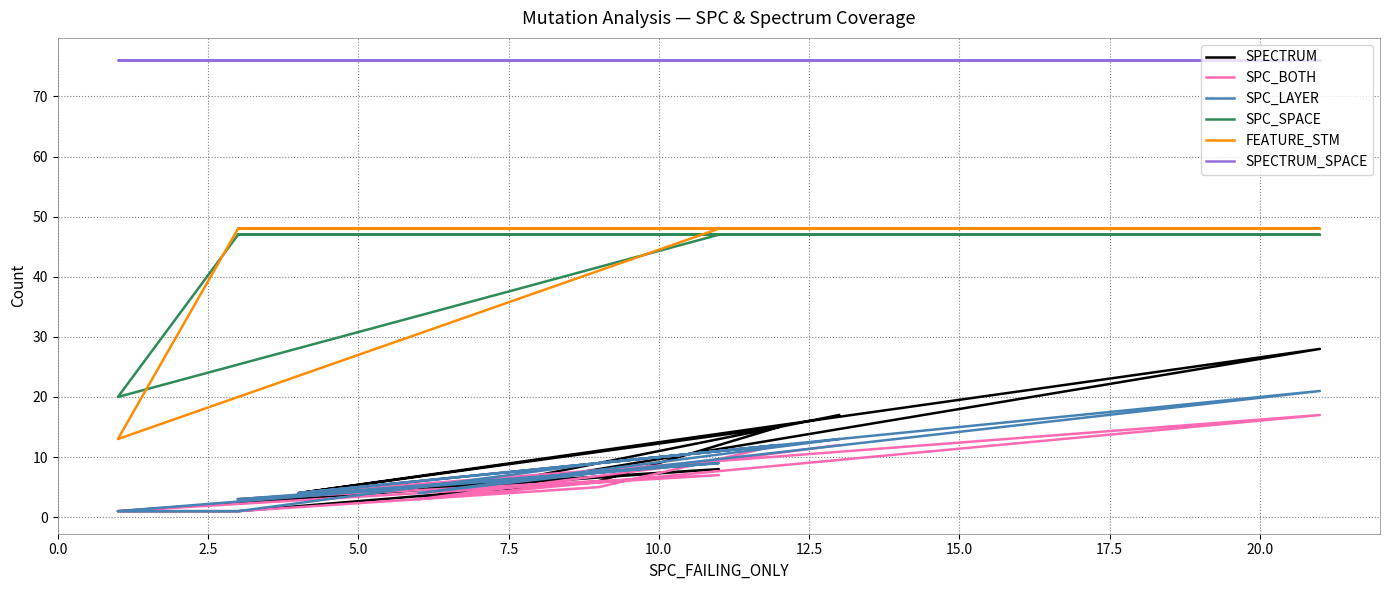

What is the maximum value shown in the chart?

76